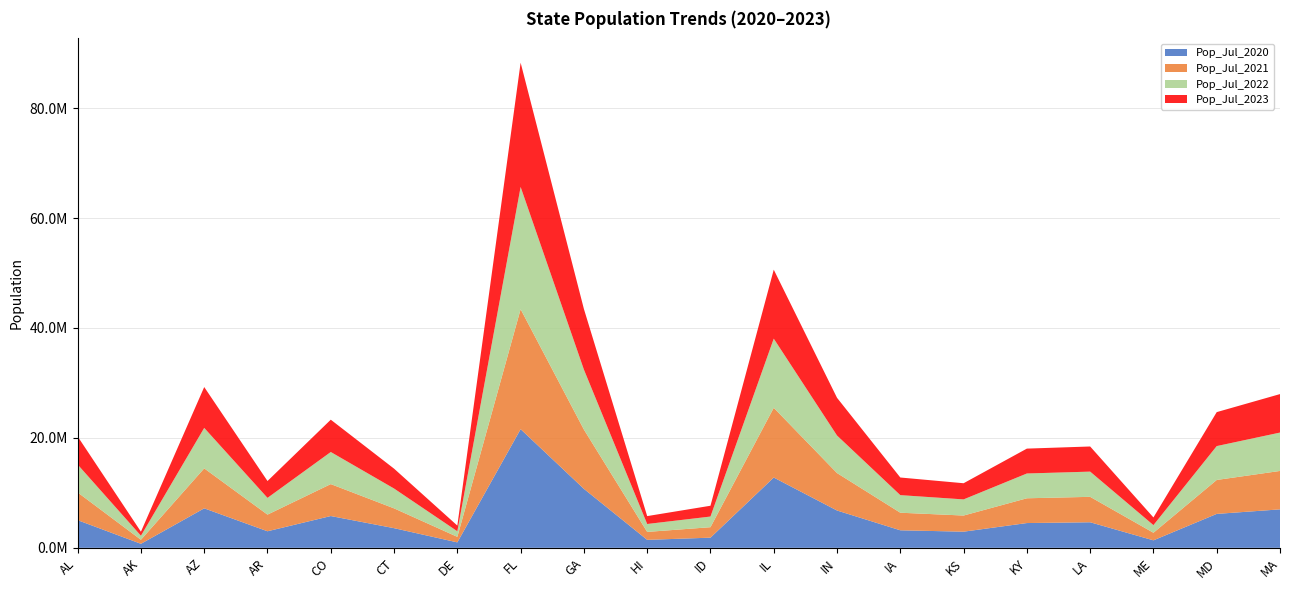

Reading right to left, extract all data points from this chart.

Pop_Jul_2020: 6997713	6173689	1364517	4652022	4508155	2938124	3190904	6789098	12790357	1849339	1451181	10732390	21591299	991862	3577586	5785219	3014348	7186683	732964	5031864
Pop_Jul_2021: 6991951	6175045	1378787	4627047	4507600	2937946	3197944	6813798	12690341	1904537	1446745	10790385	21830708	1004881	3603691	5811596	3028443	7272487	734923	5050380
Pop_Jul_2022: 6982740	6163981	1389338	4588023	4511563	2936716	3199693	6832274	12582515	1938996	1439399	10913150	22245521	1019459	3608706	5841039	3046404	7365684	733276	5073903
Pop_Jul_2023: 7001399	6180253	1395722	4573749	4526154	2940546	3207004	6862199	12549689	1964726	1435138	11029227	22610726	1031890	3617176	5877610	3067732	7431344	733406	5108468